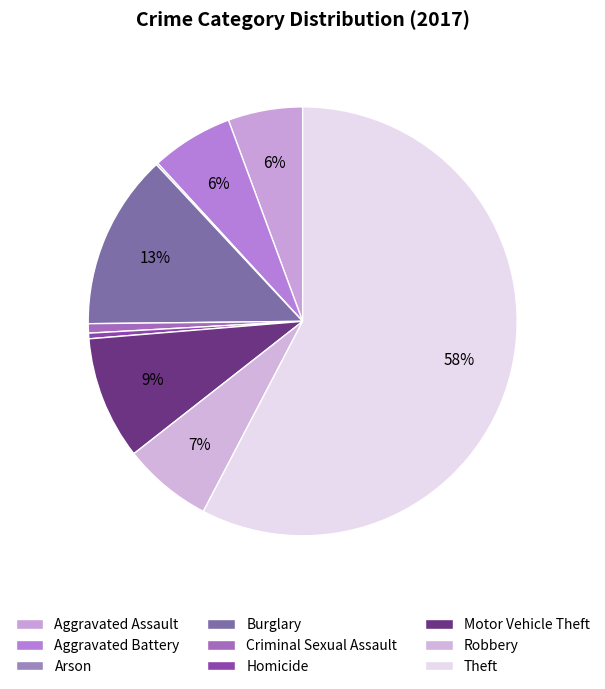

What portion of the pie excludes Burglary?

86.8%